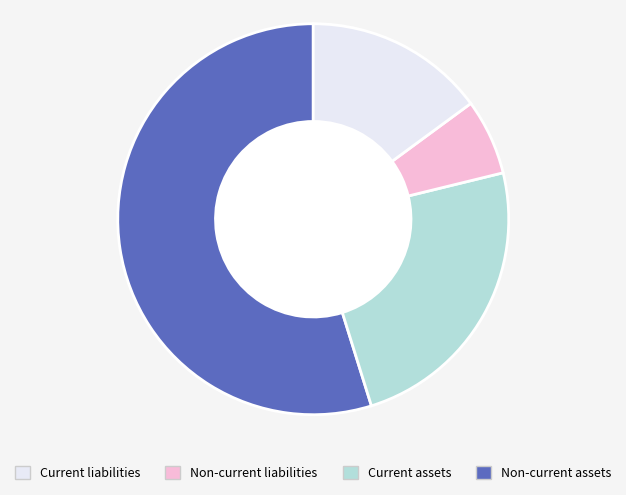

Is there any slice that represents more than half of the pie?

Yes